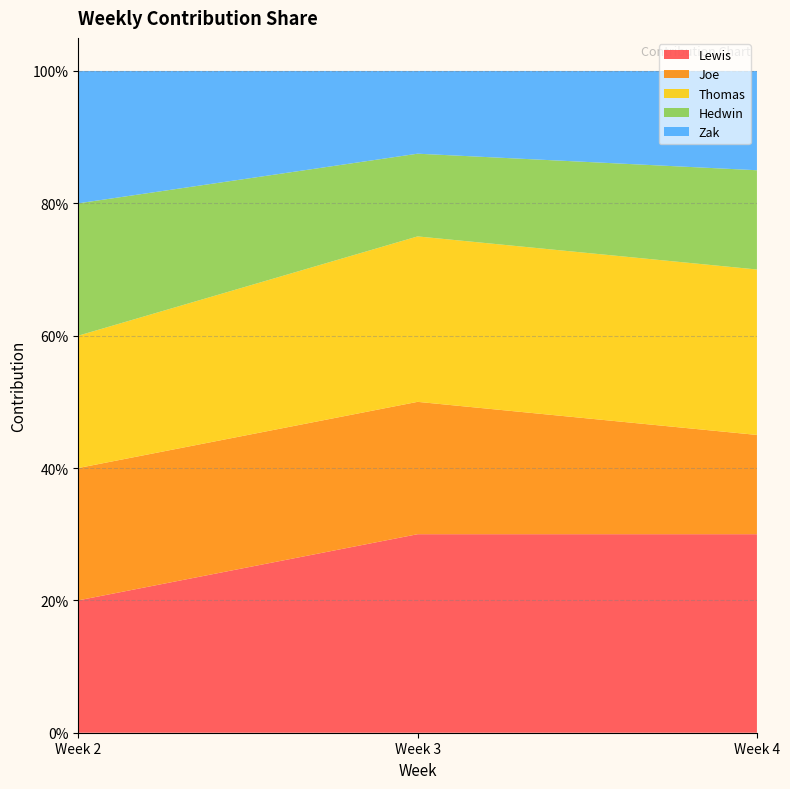

Reading right to left, list all the values displayed in this chart.

Lewis: 4=0.3	3=0.3	2=0.2
Joe: 4=0.1	3=0.2	2=0.2
Thomas: 4=0.2	3=0.2	2=0.2
Hedwin: 4=0.1	3=0.1	2=0.2
Zak: 4=0.1	3=0.1	2=0.2